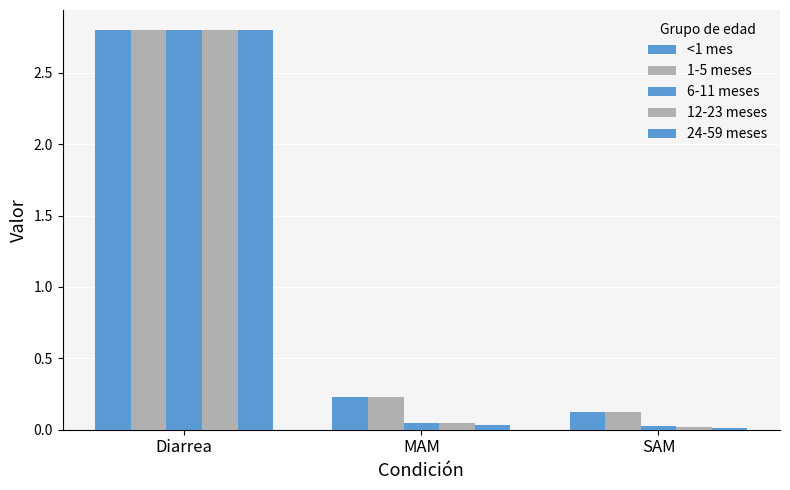

Which series has the largest range (max minus min)?

24-59 meses